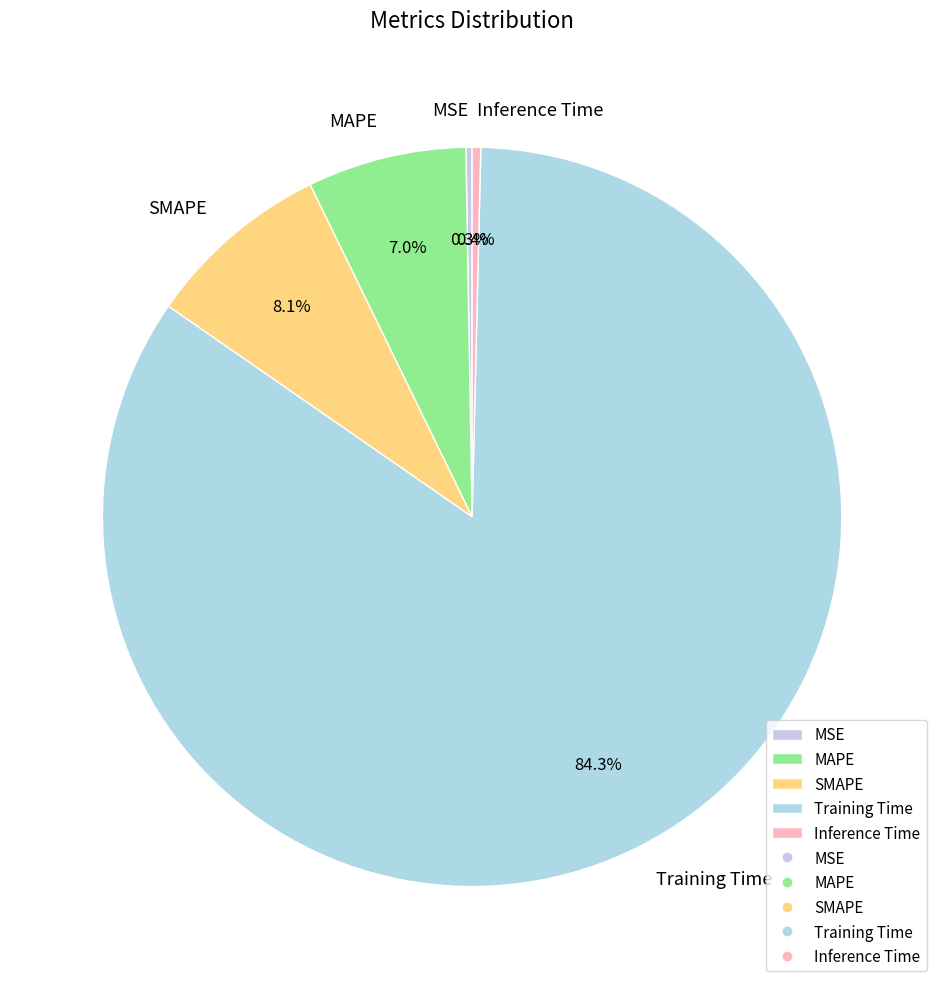

True or false: MAPE accounts for 7% of the total.

True